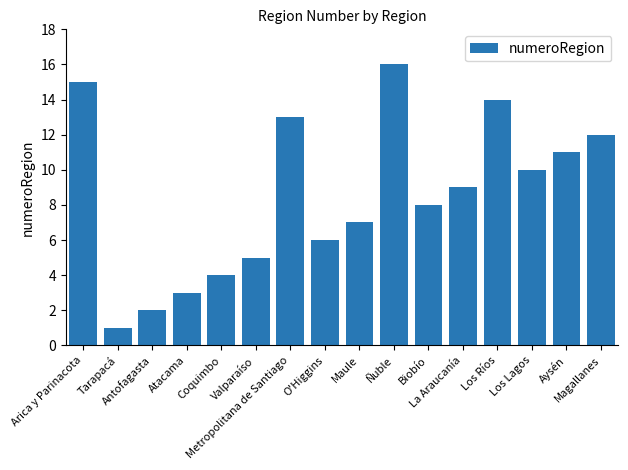

List the labels in order of value, smallest first.

Tarapacá, Antofagasta, Atacama, Coquimbo, Valparaíso, O'Higgins, Maule, Biobío, La Araucanía, Los Lagos, Aysén, Magallanes, Metropolitana de Santiago, Los Ríos, Arica y Parinacota, Ñuble